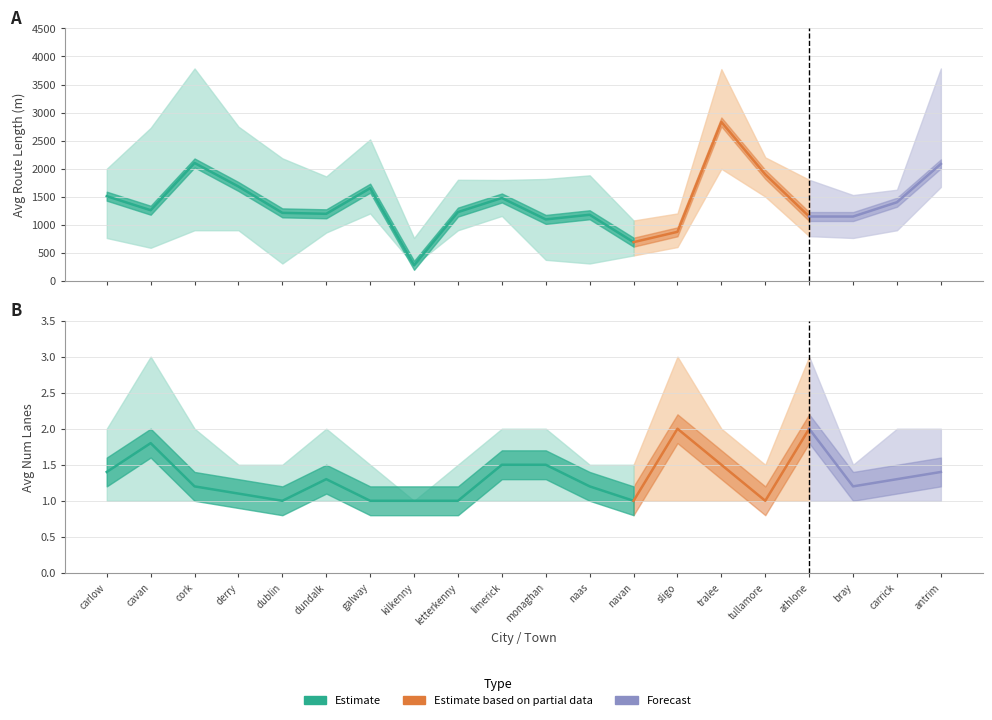

In avg_length_upper, how many points are higher than both neighbors (excluding endpoints)?

5